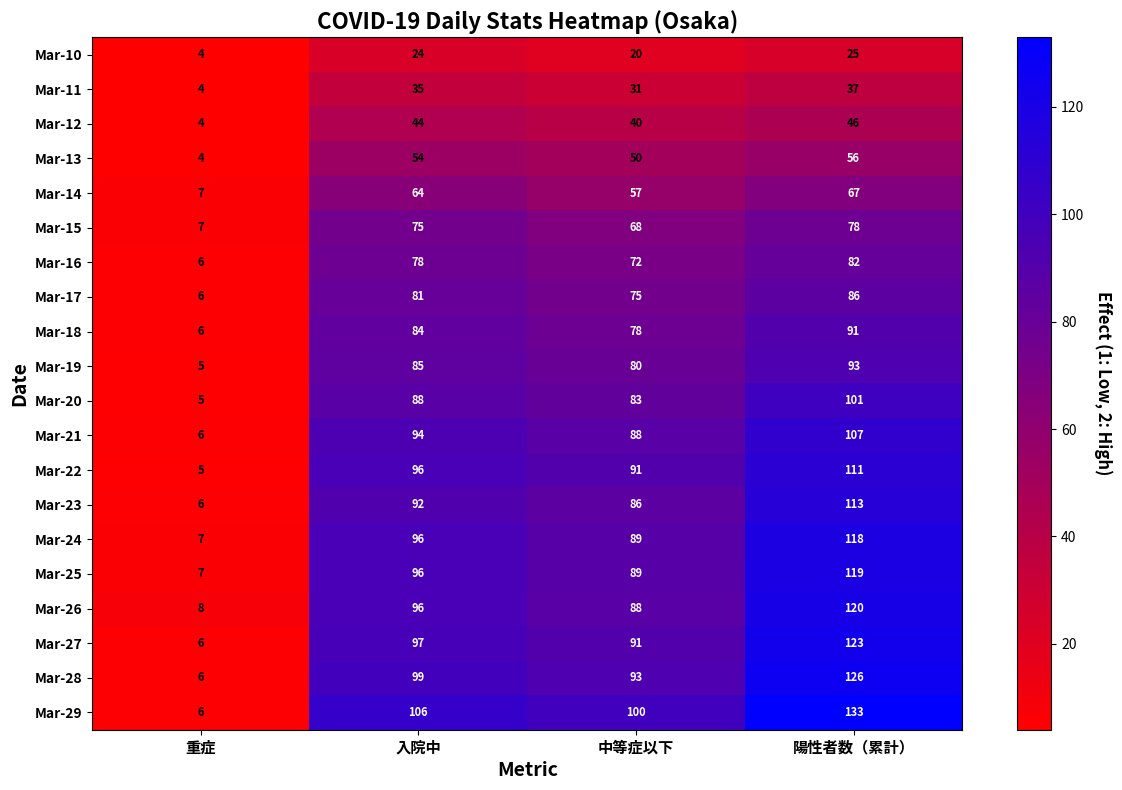

What is the difference between the Mar-23 values at 重症 and 中等症以下?

80